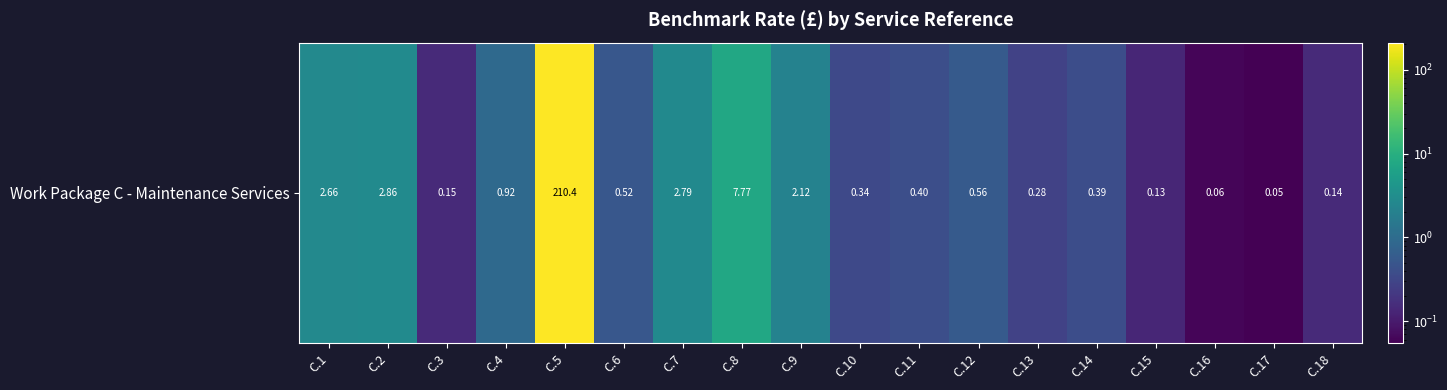

What is the greatest value displayed?

210.4